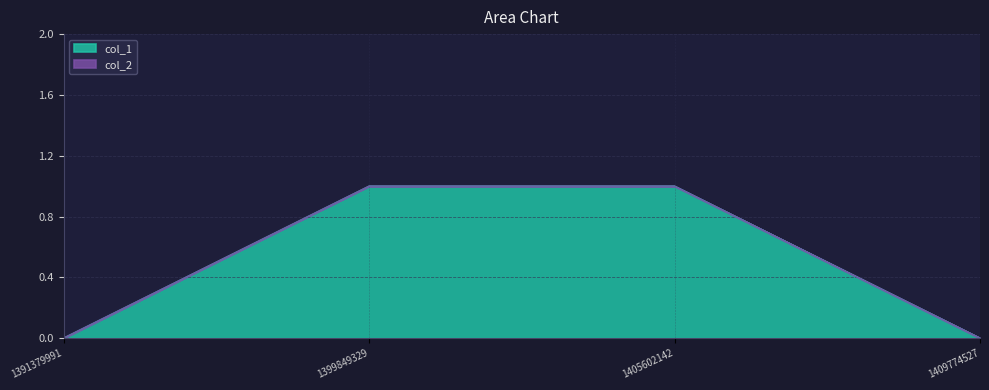

Which label corresponds to the largest value in the chart?

1399849329